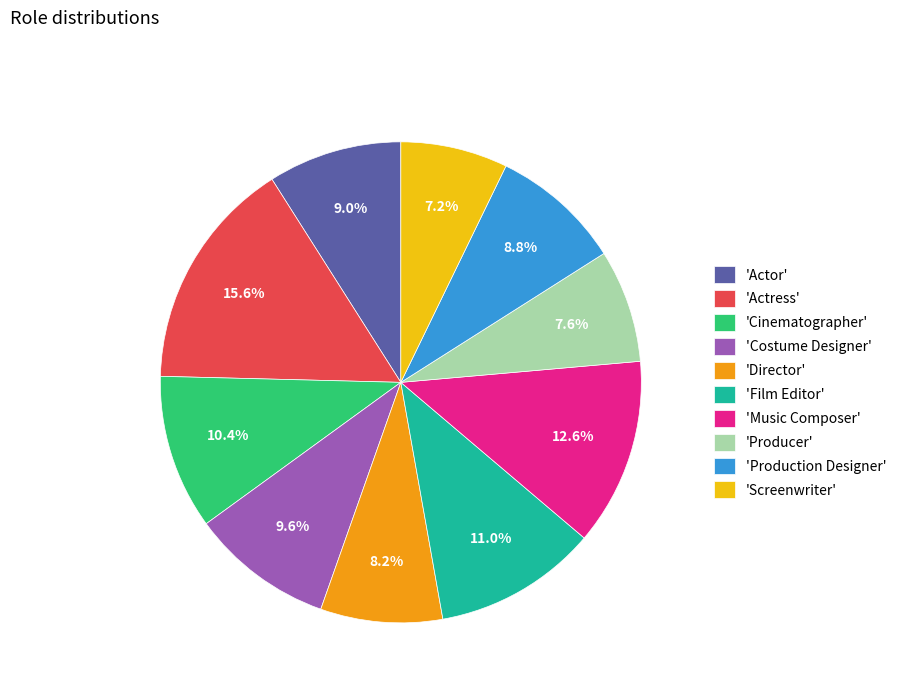

Is there any slice that represents more than half of the pie?

No